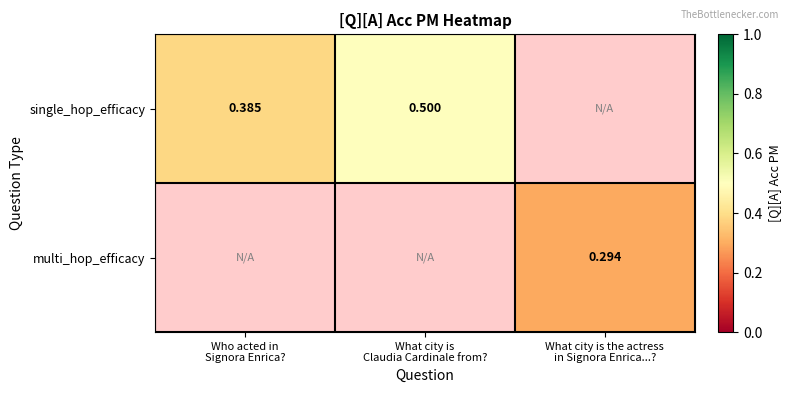

Which series has the widest spread of values?

single_hop_efficacy